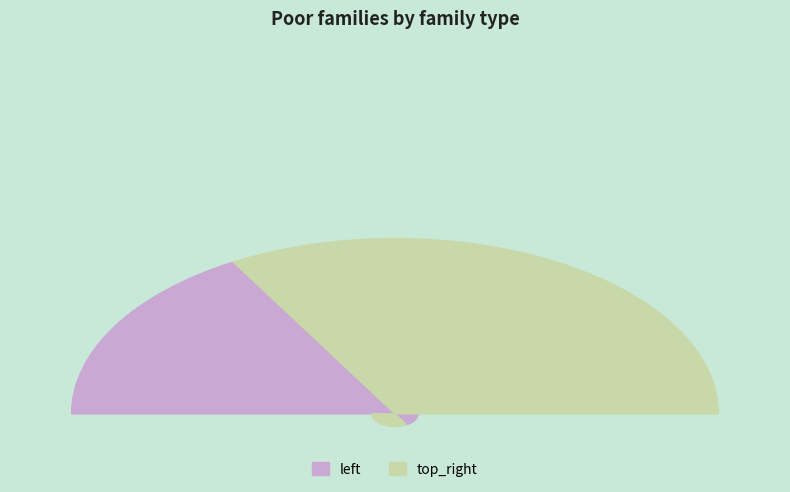

How many segments does this pie chart have?

2